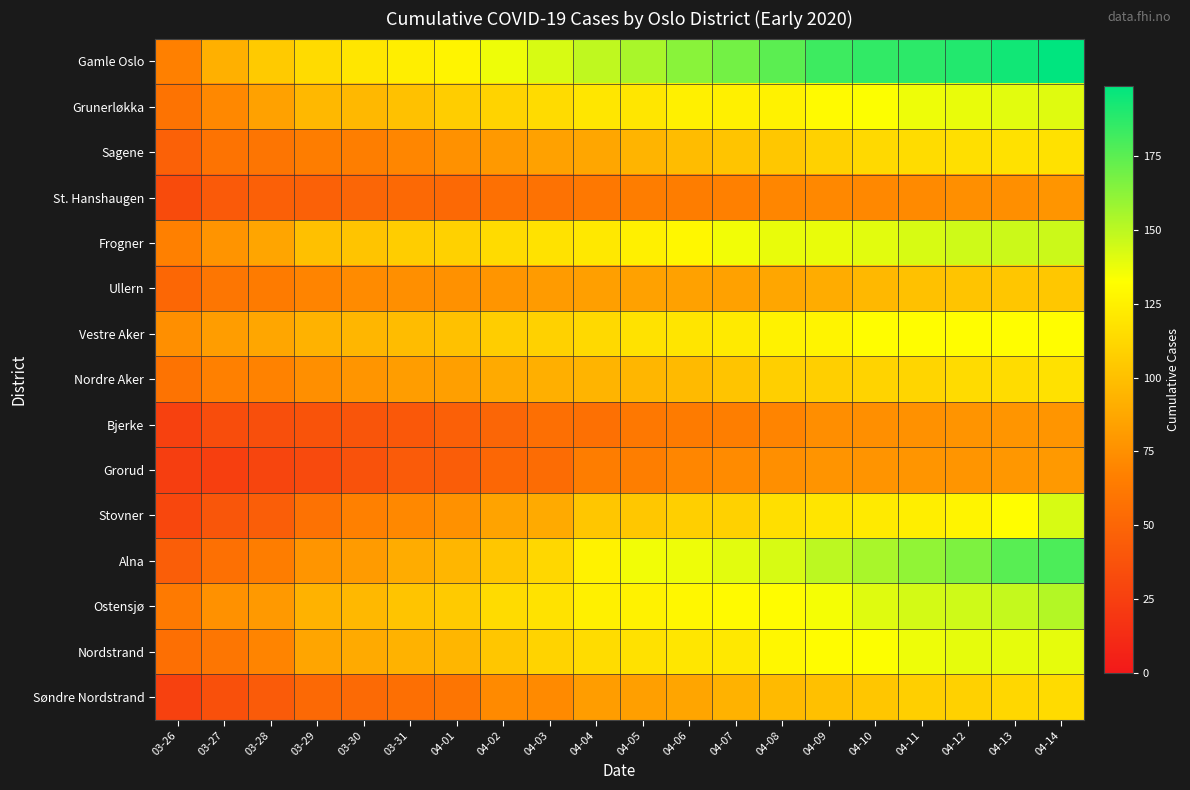

Which series has the largest range (max minus min)?

Alna